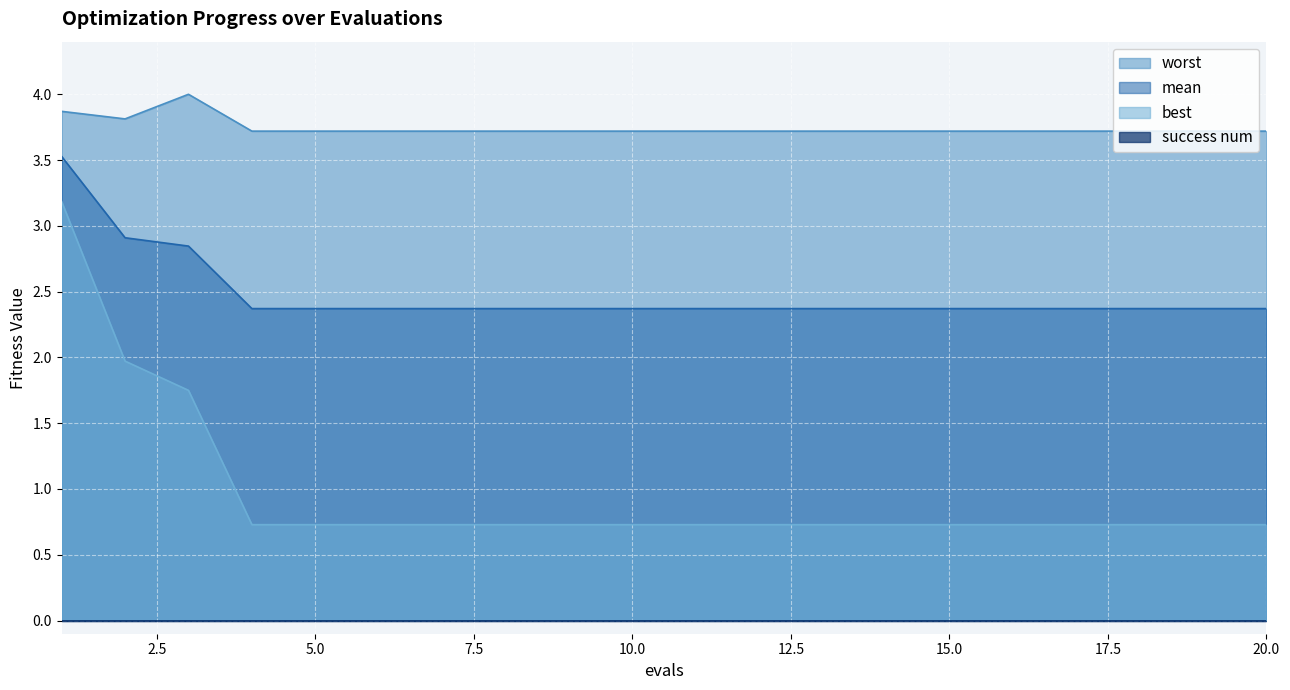

Between 4 and 11, which is larger?

4